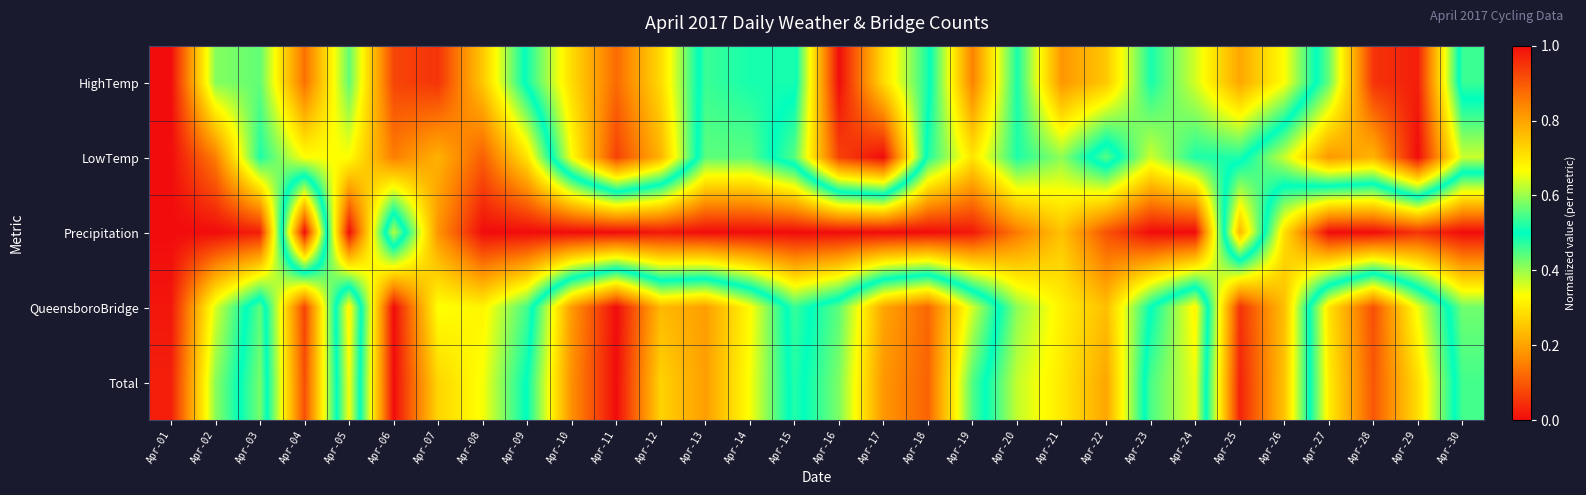

Reading right to left, list all the values displayed in this chart.

HighTemp: Apr-30=0.5	Apr-29=1.0	Apr-28=0.9	Apr-27=0.6	Apr-26=0.3	Apr-25=0.2	Apr-24=0.4	Apr-23=0.5	Apr-22=0.3	Apr-21=0.2	Apr-20=0.5	Apr-19=0.2	Apr-18=0.5	Apr-17=0.7	Apr-16=1.0	Apr-15=0.5	Apr-14=0.5	Apr-13=0.5	Apr-12=0.7	Apr-11=0.9	Apr-10=0.7	Apr-09=0.5	Apr-08=0.3	Apr-07=0.1	Apr-06=0.1	Apr-05=0.4	Apr-04=0.1	Apr-03=0.4	Apr-02=0.4	Apr-01=0.0
LowTemp: Apr-30=0.6	Apr-29=1.0	Apr-28=0.8	Apr-27=0.8	Apr-26=0.6	Apr-25=0.5	Apr-24=0.5	Apr-23=0.4	Apr-22=0.6	Apr-21=0.4	Apr-20=0.5	Apr-19=0.3	Apr-18=0.5	Apr-17=1.0	Apr-16=0.9	Apr-15=0.6	Apr-14=0.4	Apr-13=0.4	Apr-12=0.8	Apr-11=0.9	Apr-10=0.7	Apr-09=0.3	Apr-08=0.1	Apr-07=0.2	Apr-06=0.1	Apr-05=0.3	Apr-04=0.3	Apr-03=0.5	Apr-02=0.1	Apr-01=0.0
Precipitation: Apr-30=0.0	Apr-29=0.1	Apr-28=0.0	Apr-27=0.0	Apr-26=0.3	Apr-25=0.8	Apr-24=0.0	Apr-23=0.0	Apr-22=0.1	Apr-21=0.2	Apr-20=0.1	Apr-19=0.0	Apr-18=0.0	Apr-17=0.0	Apr-16=0.0	Apr-15=0.0	Apr-14=0.0	Apr-13=0.0	Apr-12=0.0	Apr-11=0.0	Apr-10=0.0	Apr-09=0.0	Apr-08=0.0	Apr-07=0.2	Apr-06=0.6	Apr-05=0.0	Apr-04=1.0	Apr-03=0.0	Apr-02=0.0	Apr-01=0.0
QueensboroBridge: Apr-30=0.4	Apr-29=0.7	Apr-28=0.9	Apr-27=0.7	Apr-26=0.2	Apr-25=0.0	Apr-24=0.7	Apr-23=0.5	Apr-22=0.2	Apr-21=0.3	Apr-20=0.4	Apr-19=0.6	Apr-18=0.9	Apr-17=0.8	Apr-16=0.6	Apr-15=0.5	Apr-14=0.7	Apr-13=0.8	Apr-12=0.8	Apr-11=1.0	Apr-10=0.8	Apr-09=0.5	Apr-08=0.3	Apr-07=0.3	Apr-06=0.0	Apr-05=0.7	Apr-04=0.1	Apr-03=0.6	Apr-02=0.4	Apr-01=0.0
Total: Apr-30=0.5	Apr-29=0.7	Apr-28=0.9	Apr-27=0.7	Apr-26=0.2	Apr-25=0.0	Apr-24=0.7	Apr-23=0.5	Apr-22=0.2	Apr-21=0.3	Apr-20=0.4	Apr-19=0.6	Apr-18=0.9	Apr-17=0.8	Apr-16=0.6	Apr-15=0.5	Apr-14=0.7	Apr-13=0.8	Apr-12=0.7	Apr-11=1.0	Apr-10=0.8	Apr-09=0.5	Apr-08=0.3	Apr-07=0.3	Apr-06=0.0	Apr-05=0.7	Apr-04=0.1	Apr-03=0.6	Apr-02=0.4	Apr-01=0.0